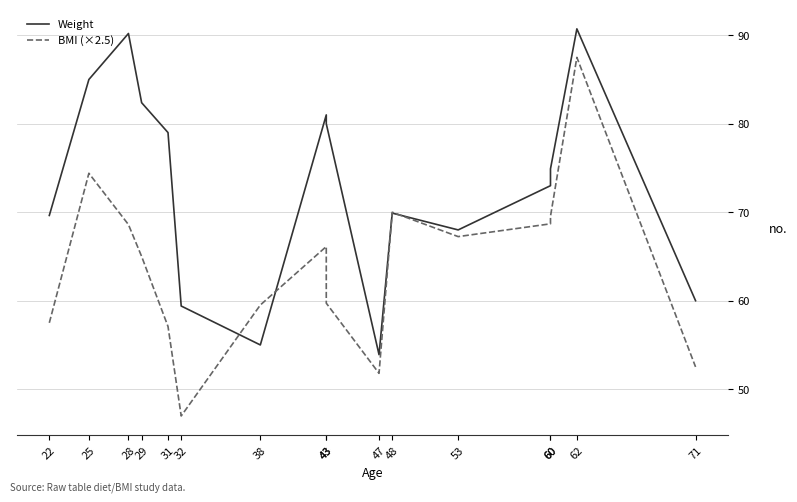

Rank the categories by Weight value from highest to lowest.

62, 28, 25, 29, 43, 43, 31, 60, 60, 48, 22, 53, 71, 32, 38, 47